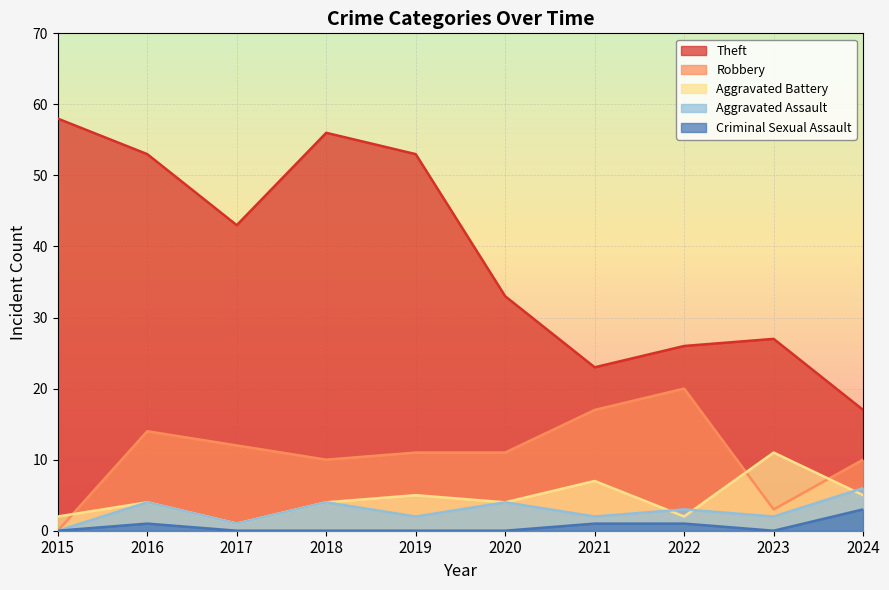

What is the maximum value for Aggravated Assault?

6